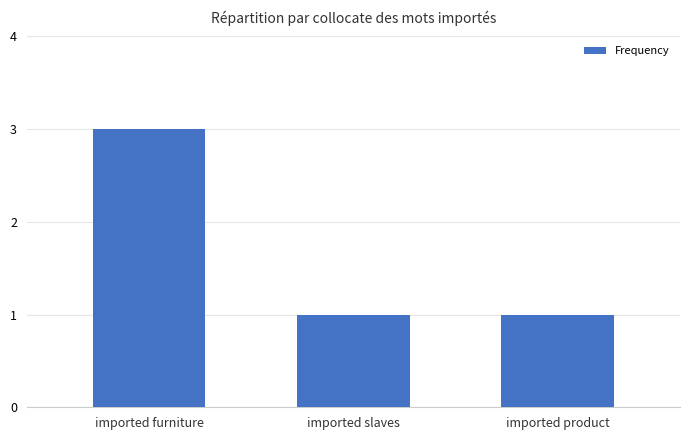

Reading left to right, transcribe all the data shown in this chart.

3	1	1